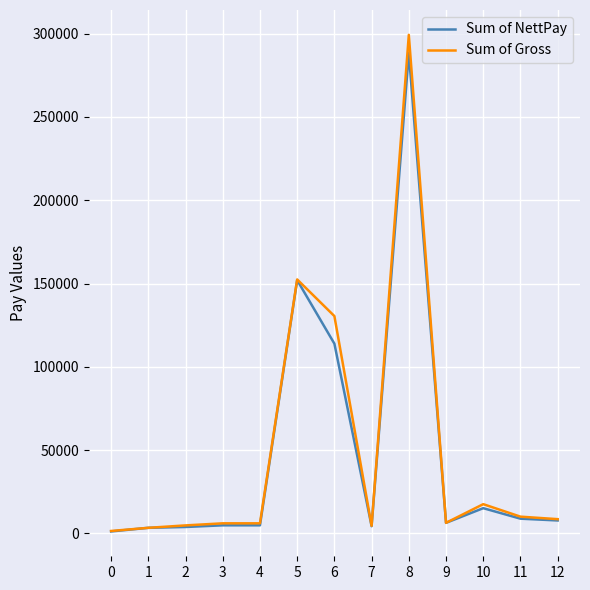

Is the value of Sum of NettPay at 10 greater than the value of Sum of Gross at 0?

Yes